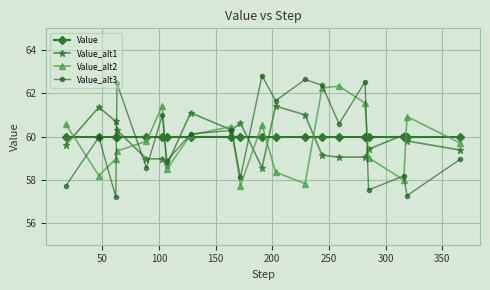

What is the value of the Value point at the 7th from the left?

60.0